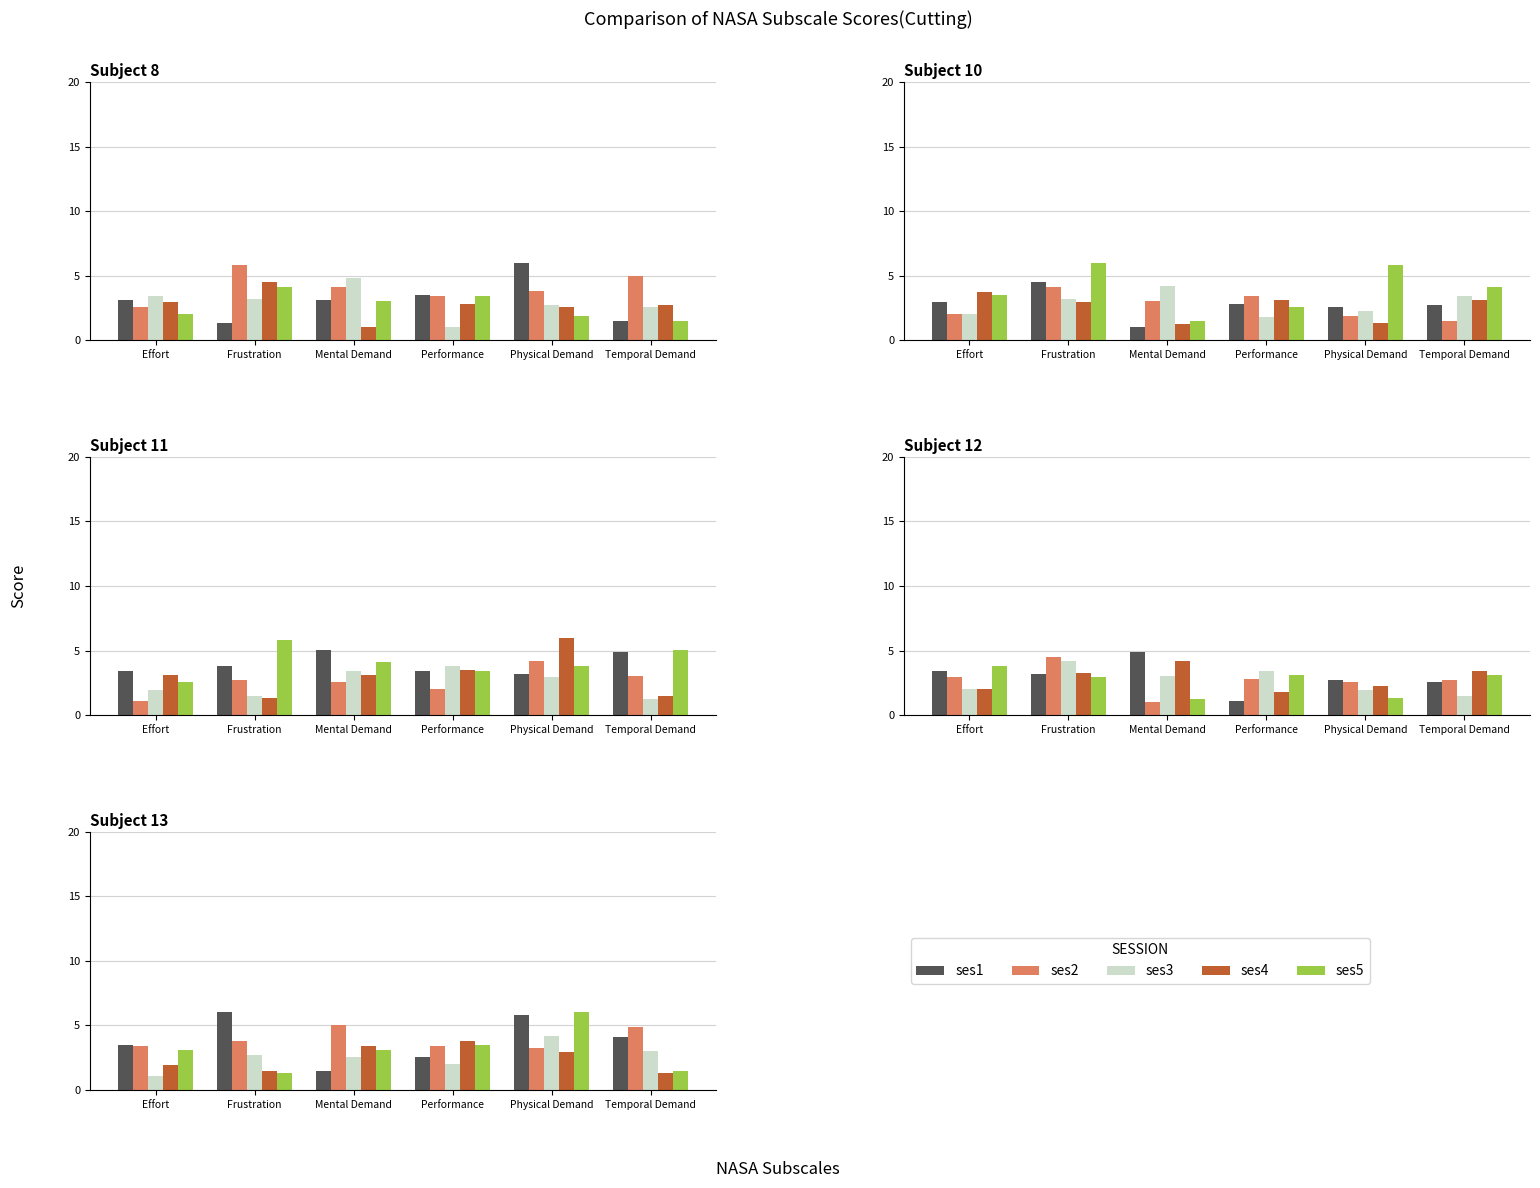

What is the difference between the highest and lowest values at Performance?

1.8